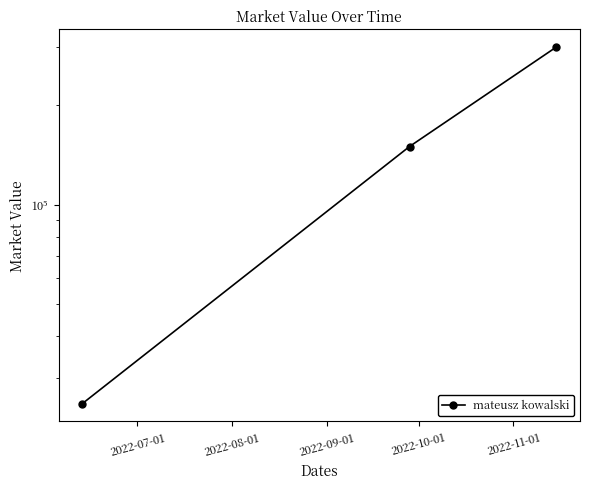

Does the chart display data point markers on the line(s)?

Yes